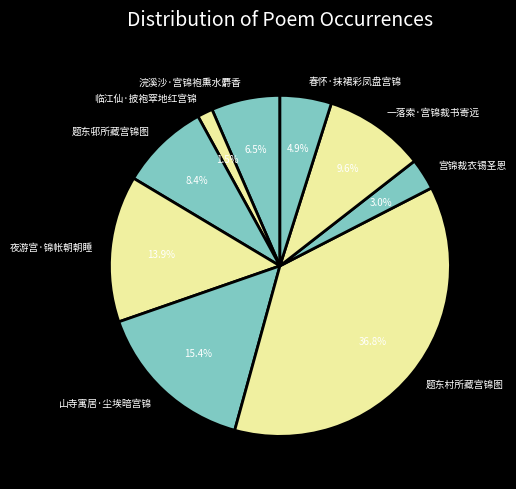

How many segments does this pie chart have?

9